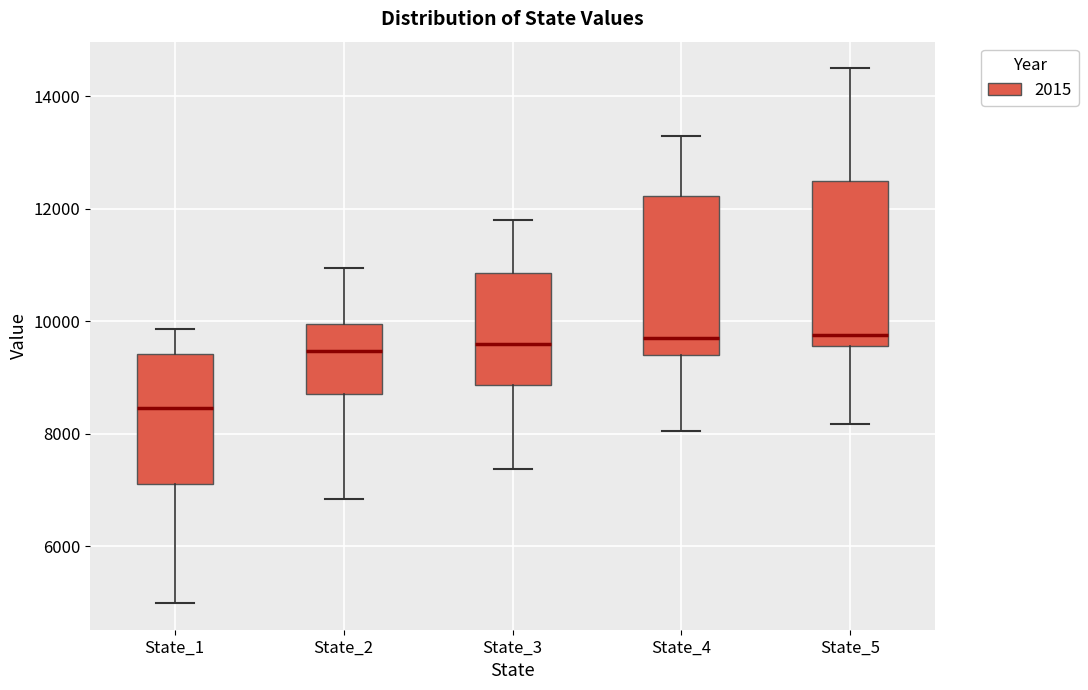

Where does the median line of the box for State_3 sit on the y-axis? The values are not printed on the chart, so give them approximately, as read against the axis.

9600